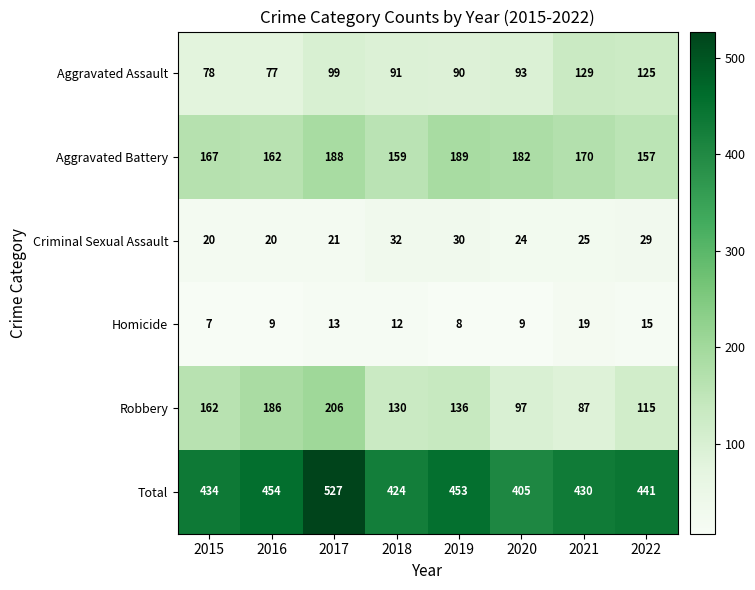

What is the difference between the second highest and minimum values in the Homicide series?

8